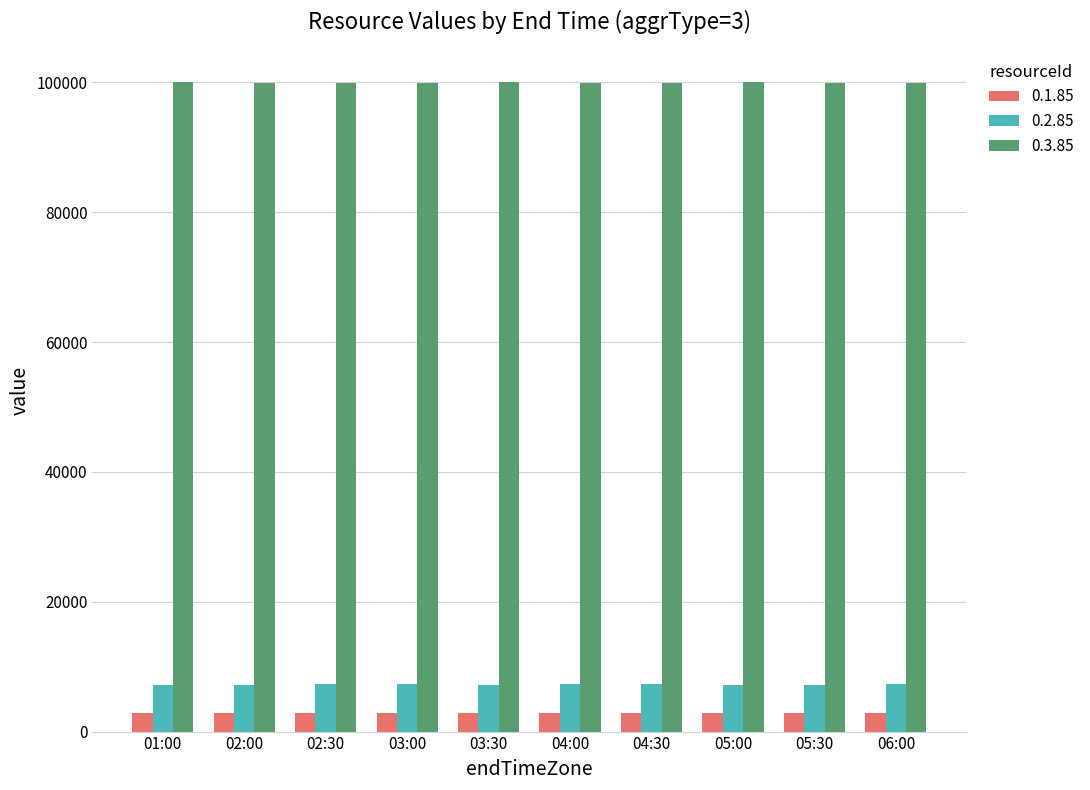

How many groups of bars are there?

10